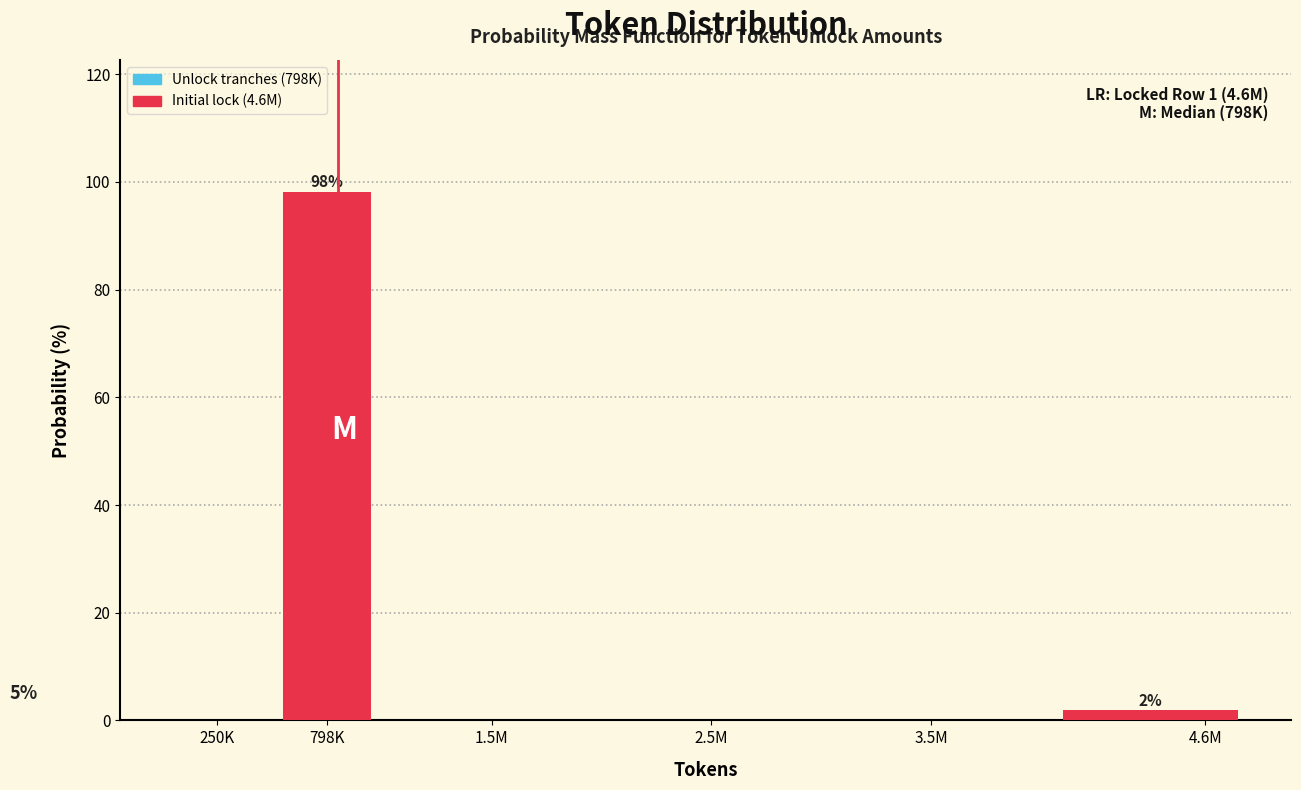

Reading left to right, what are all the values shown in this chart?

250K=0.0	798K=98.1	1.5M=0.0	2.5M=0.0	3.5M=0.0	4.6M=1.9